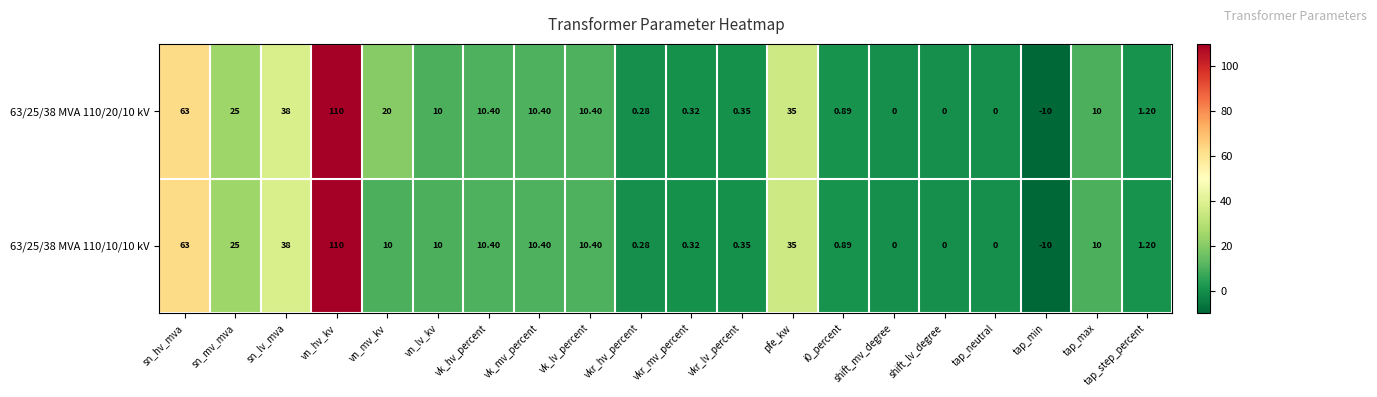

How many values in the 63/25/38 MVA 110/20/10 kV series are below 10?

9